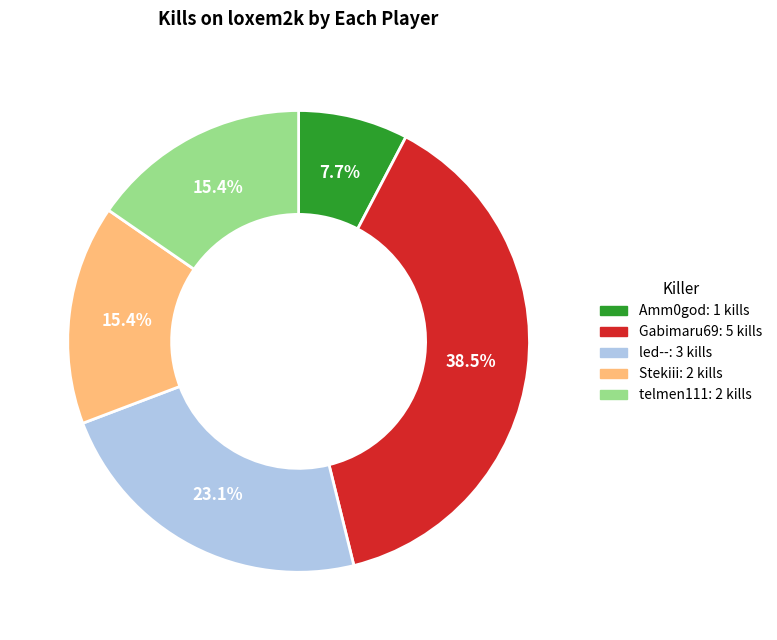

Is there a majority slice in this chart?

No